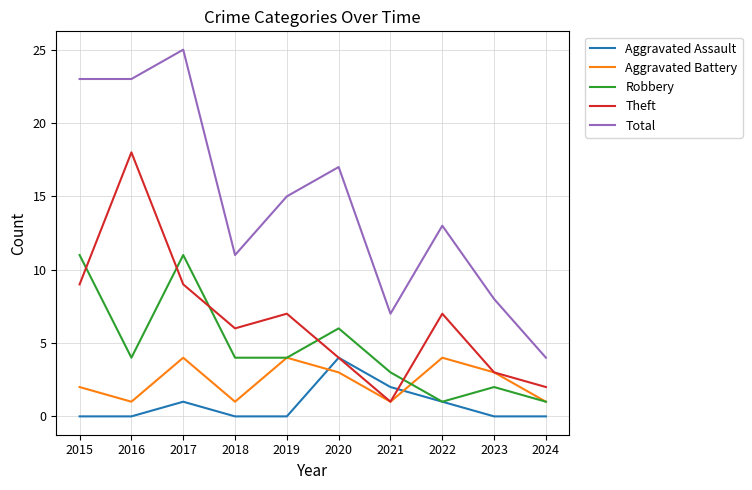

Reading left to right, extract all data points from this chart.

Aggravated Assault: 2015=0	2016=0	2017=1	2018=0	2019=0	2020=4	2021=2	2022=1	2023=0	2024=0
Aggravated Battery: 2015=2	2016=1	2017=4	2018=1	2019=4	2020=3	2021=1	2022=4	2023=3	2024=1
Robbery: 2015=11	2016=4	2017=11	2018=4	2019=4	2020=6	2021=3	2022=1	2023=2	2024=1
Theft: 2015=9	2016=18	2017=9	2018=6	2019=7	2020=4	2021=1	2022=7	2023=3	2024=2
Total: 2015=23	2016=23	2017=25	2018=11	2019=15	2020=17	2021=7	2022=13	2023=8	2024=4